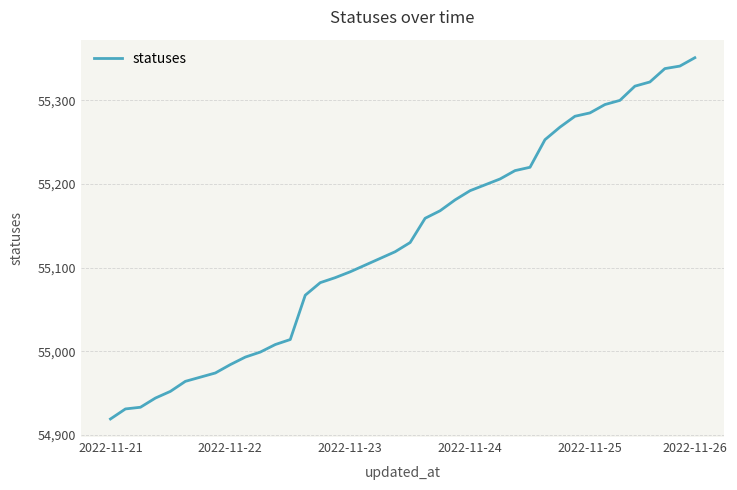

Count the number of categories in the chart.

40